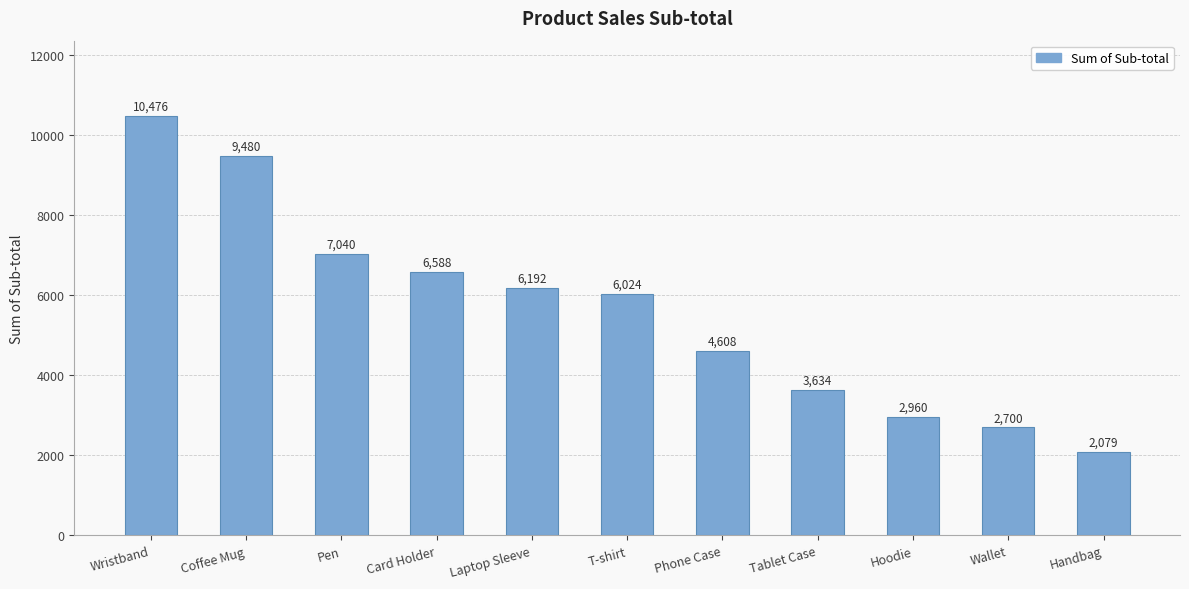

What is the greatest value displayed?

10476